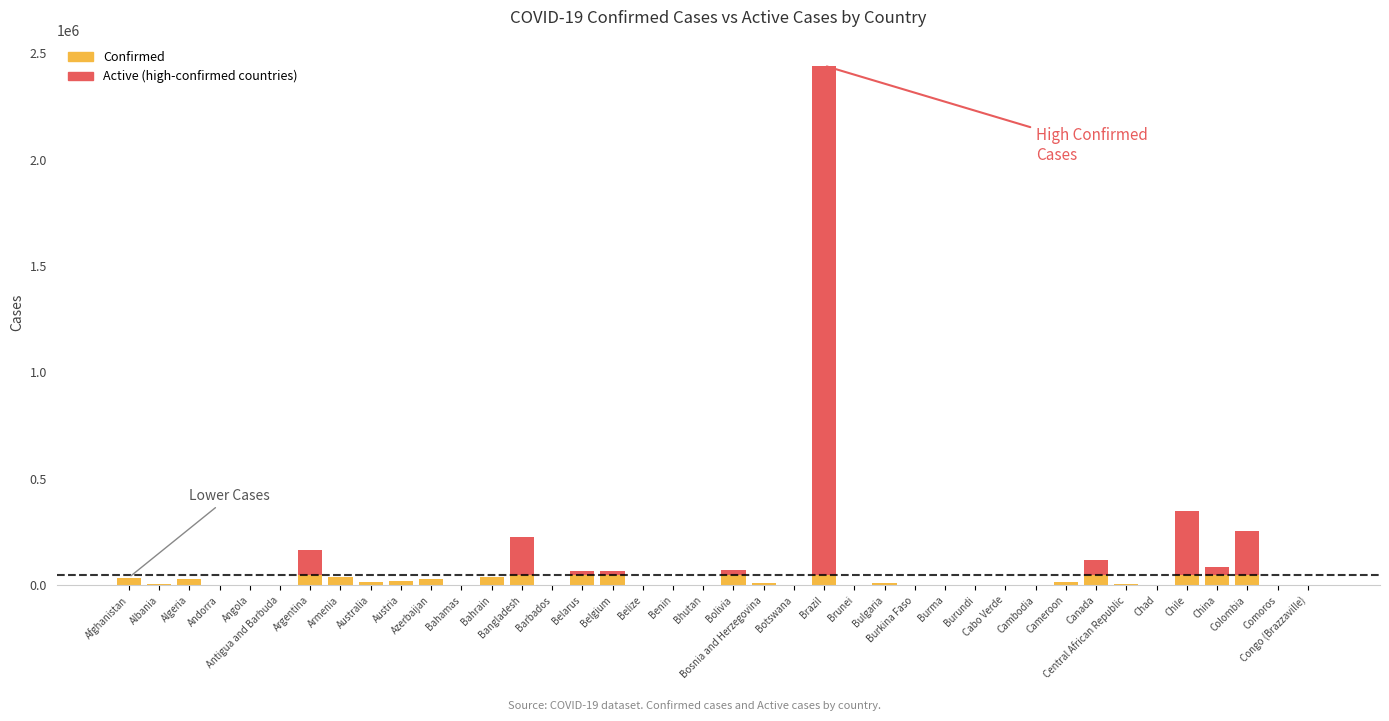

At which label does the data first exceed 10498?

Afghanistan